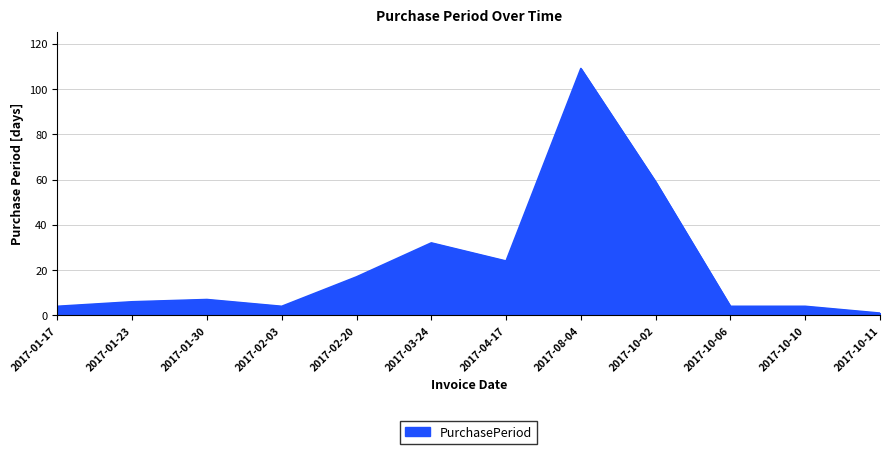

How many series are shown in this chart?

1